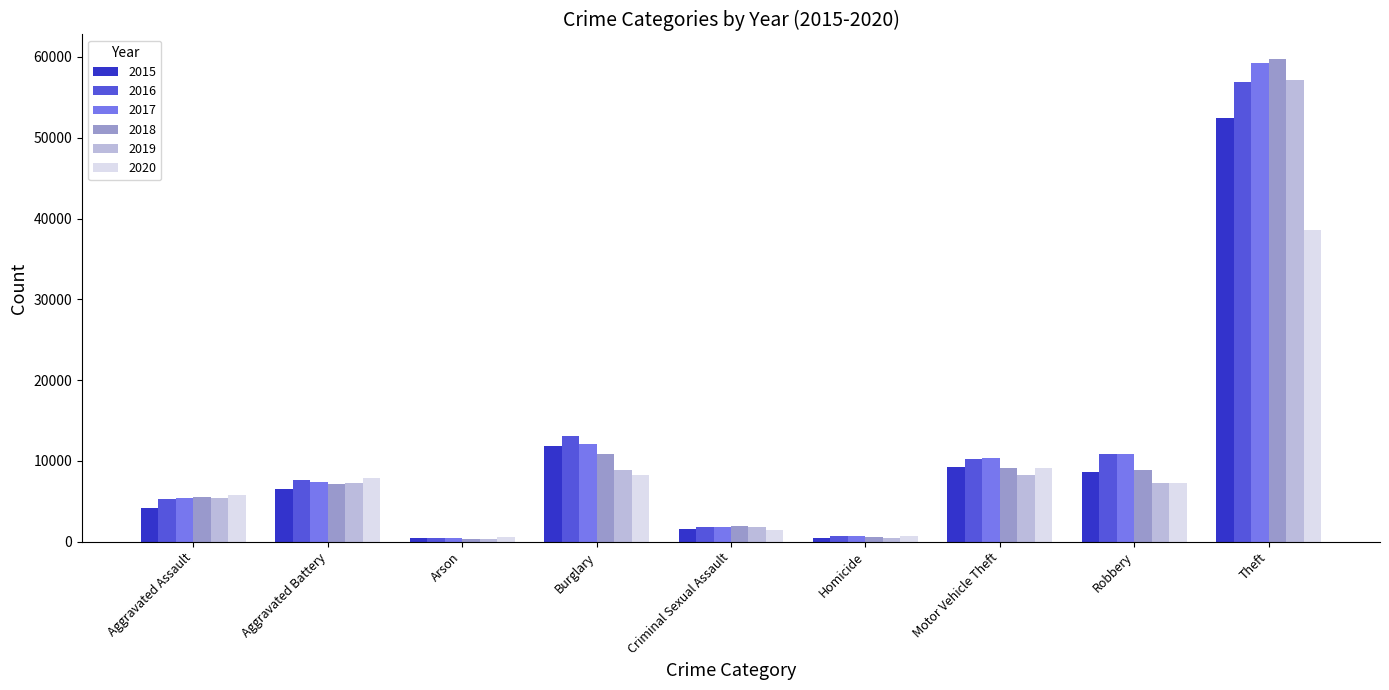

Which category has the highest value in the 2018 series?

Theft